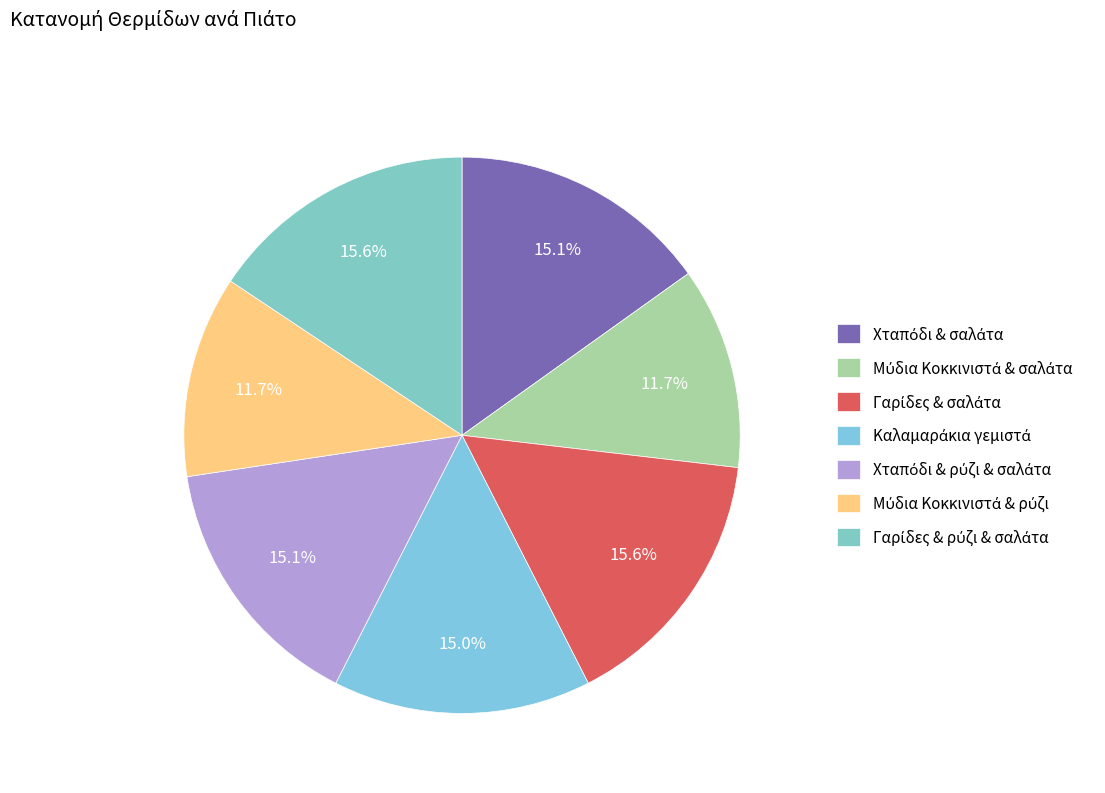

To the nearest percent, what is the difference between the largest and smallest slice percentages?

4%